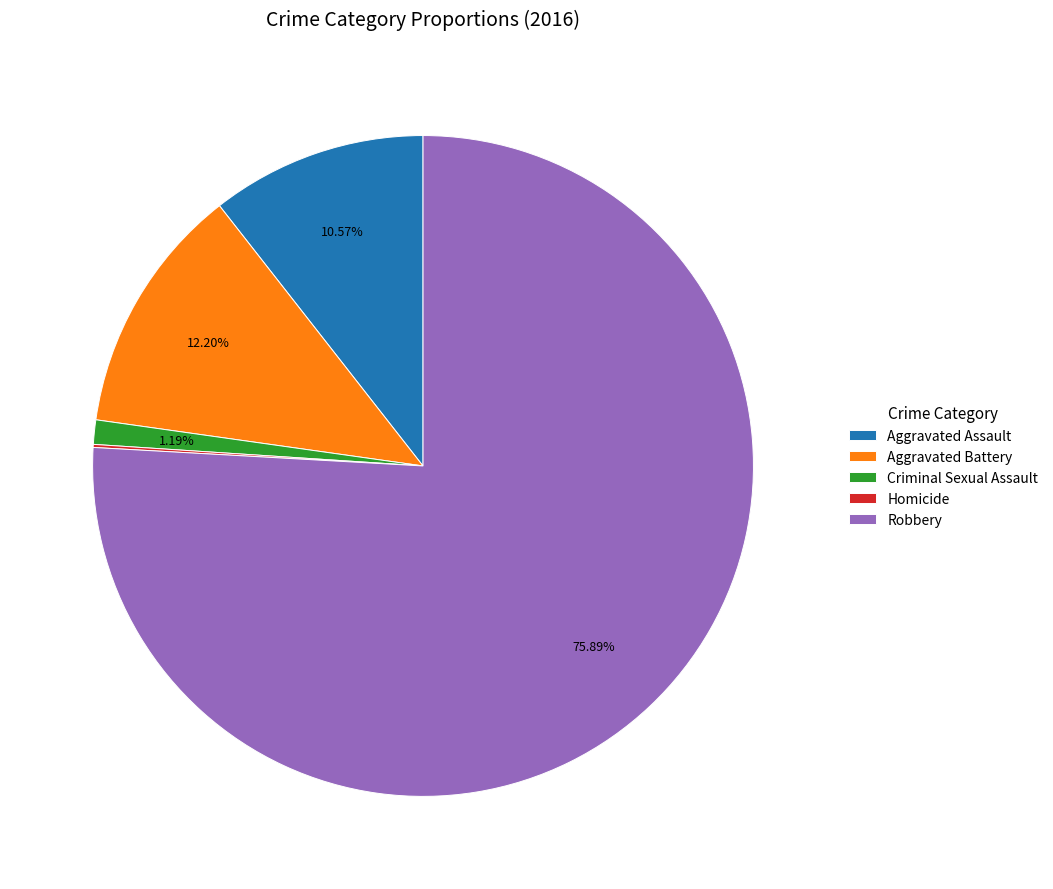

What percentage is the Criminal Sexual Assault slice, to the nearest percent?

1%